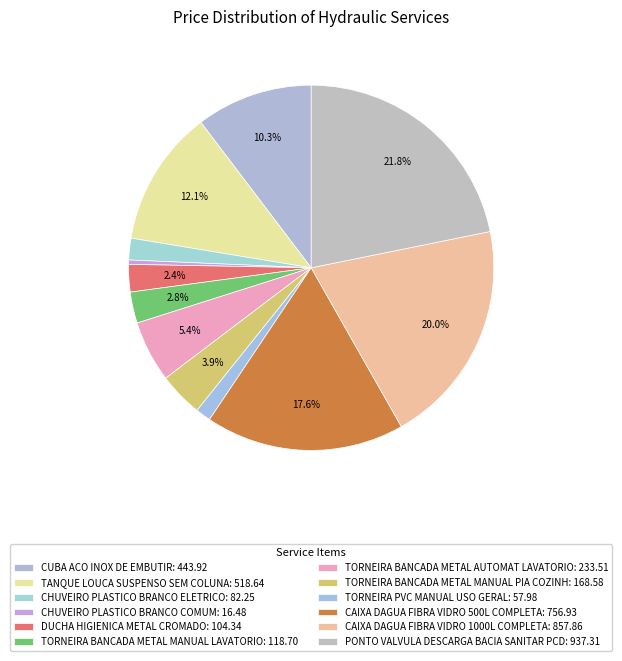

Combined, what portion of the pie is TORNEIRA BANCADA METAL MANUAL PIA COZINH and CAIXA DAGUA FIBRA VIDRO 500L COMPLETA?

21.5%